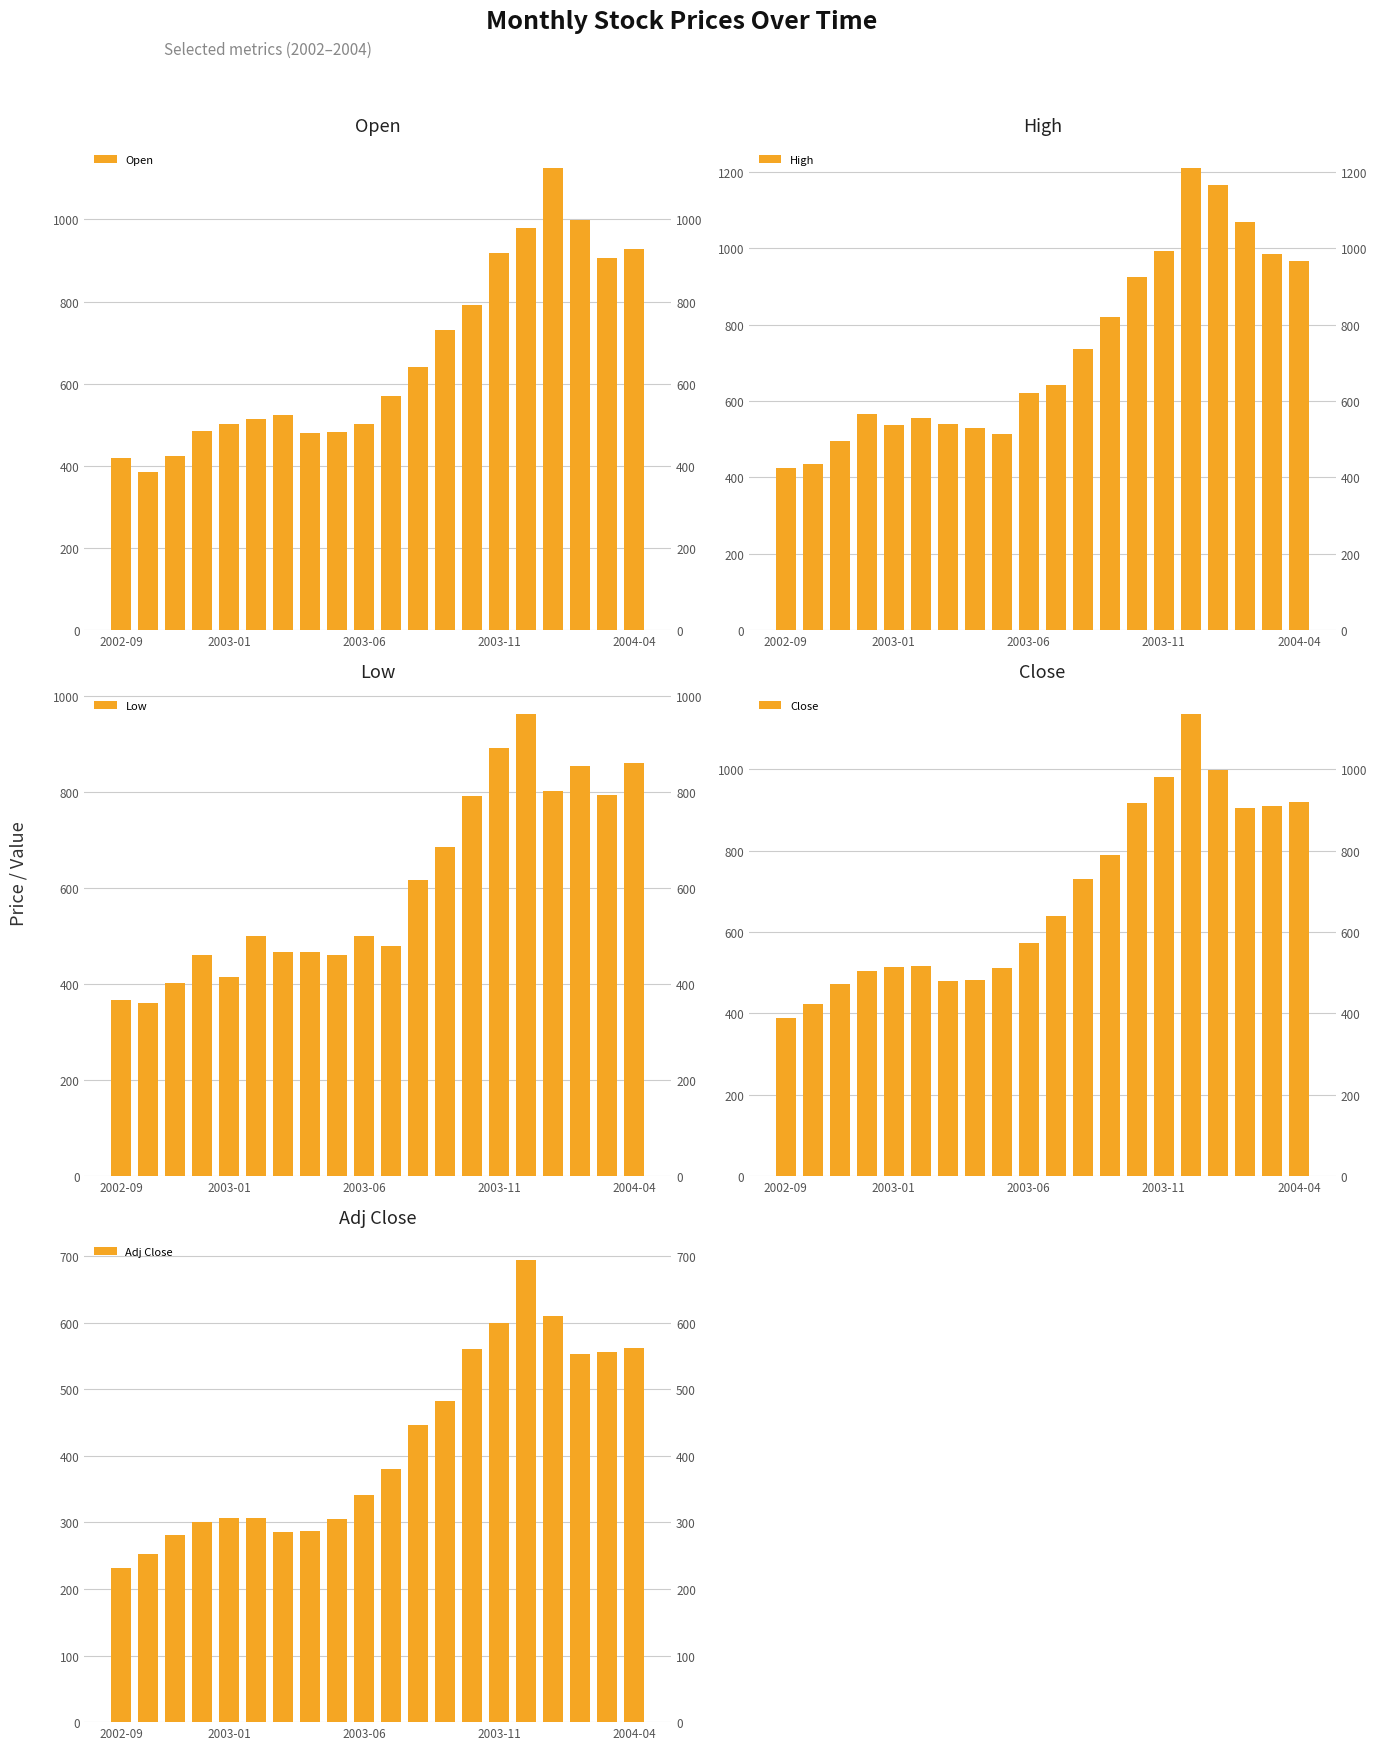

How many values in the Low series exceed 499?

11